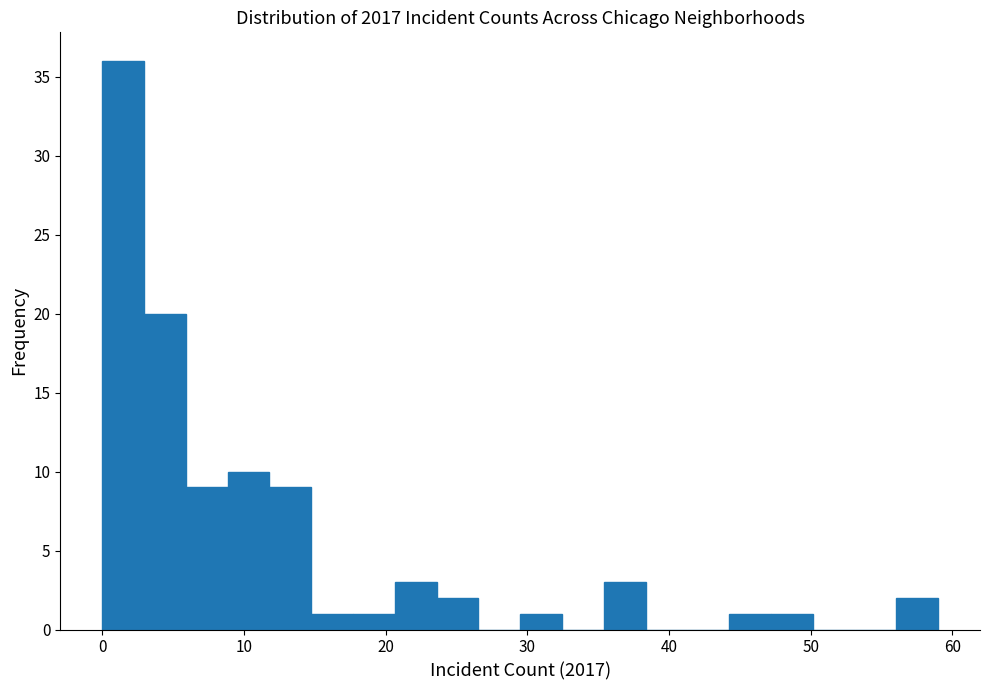

Read against the x-axis, roughly where is the centre of the tallest bar?

1